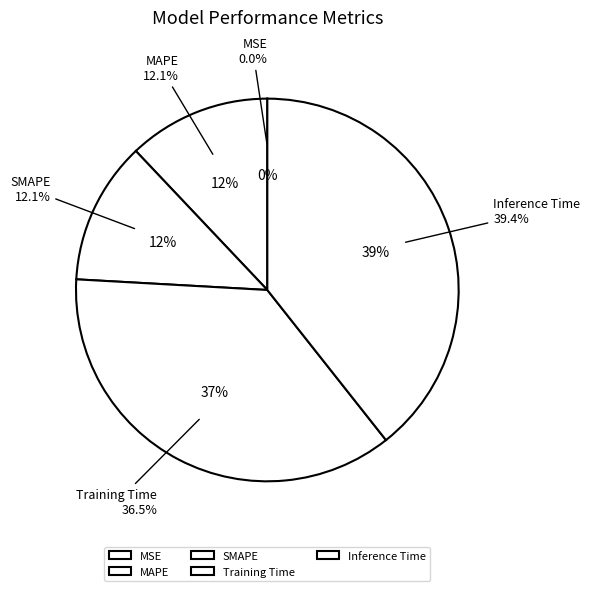

To the nearest percent, what is the difference between the largest and smallest slice percentages?

39%